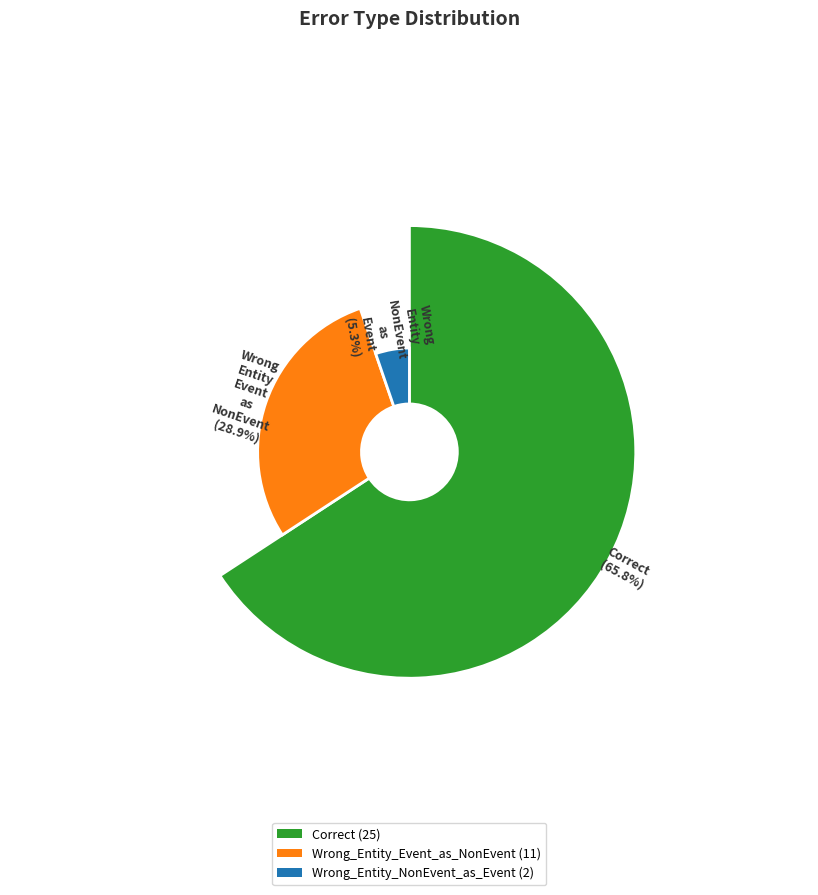

What is the total percentage of Wrong_Entity_NonEvent_as_Event and Wrong_Entity_Event_as_NonEvent?

34.2%